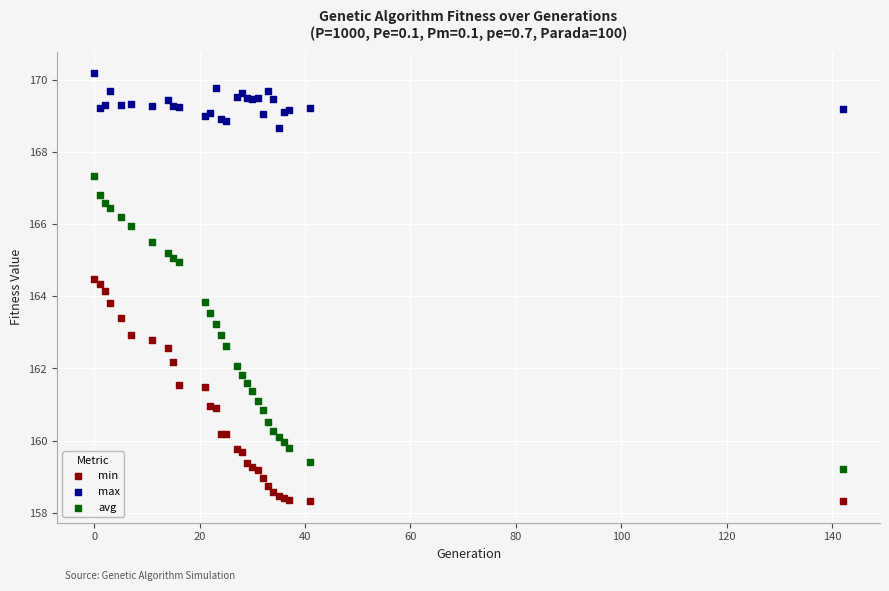

Which series has the largest Y range (max minus min)?

avg